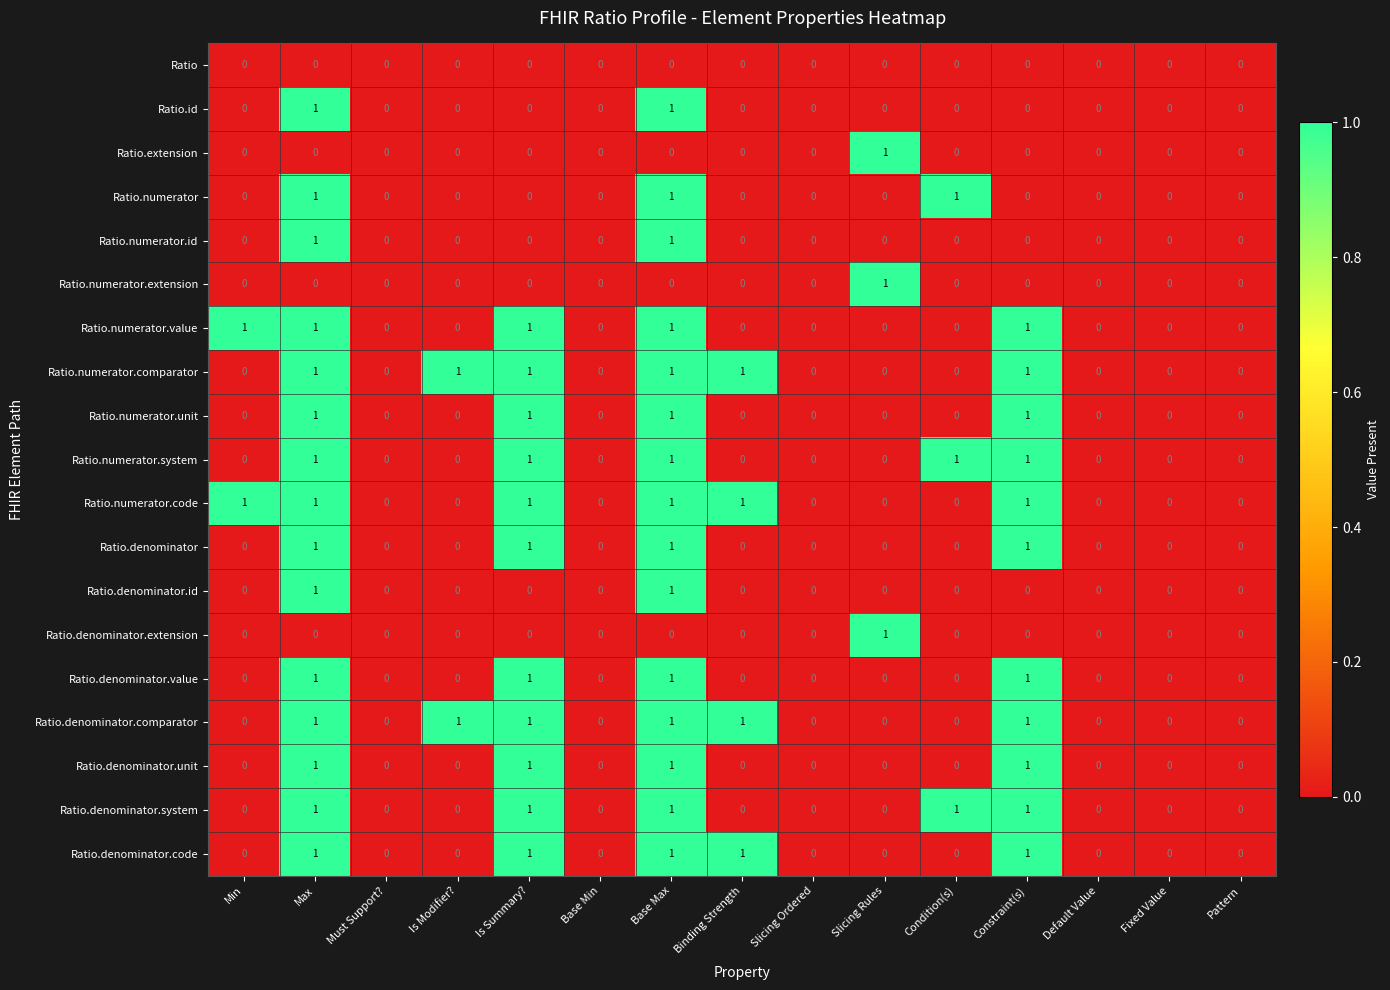

How many data points does each series have?

15